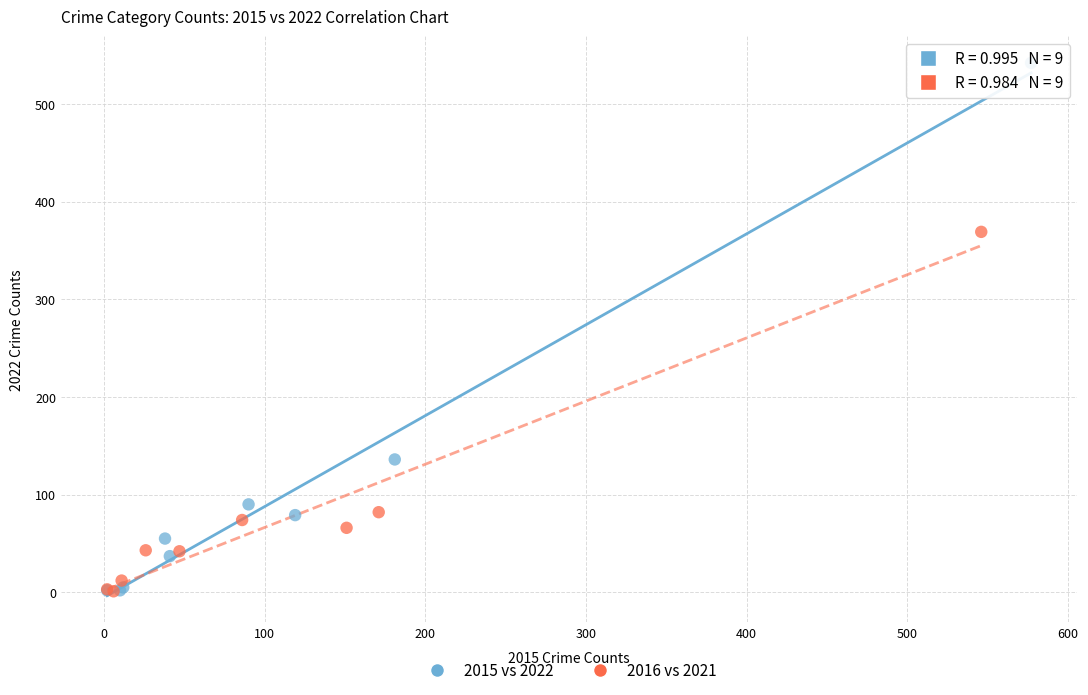

Which series has the widest spread of Y values?

2015 vs 2022